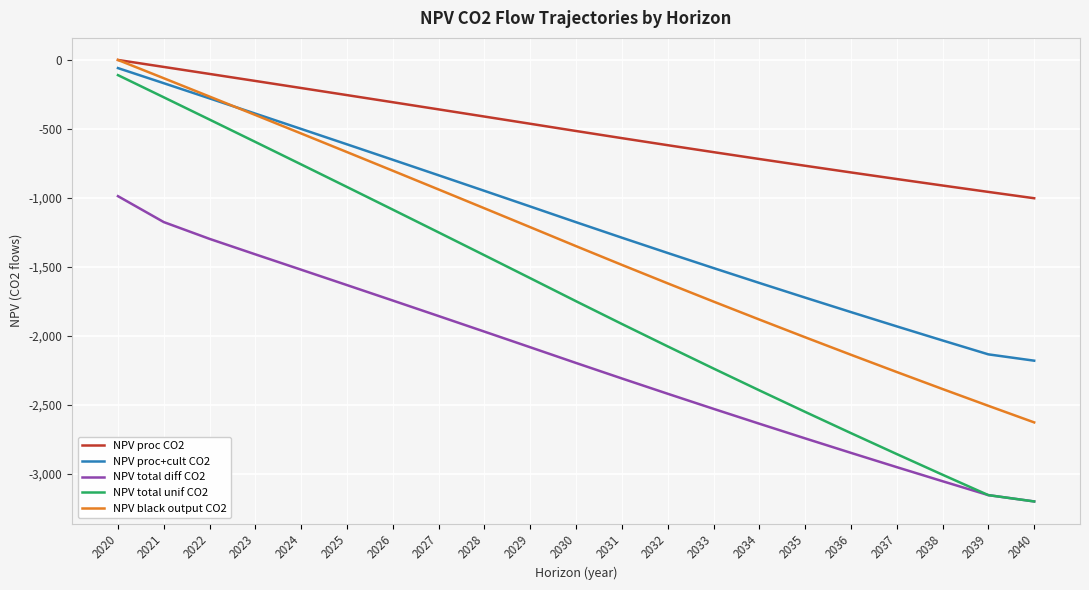

Reading left to right, extract all data points from this chart.

NPV proc CO2: 0.0	-50.5	-101.3	-152.2	-203.4	-254.8	-306.4	-358.2	-410.3	-462.5	-515.0	-566.8	-617.8	-668.2	-717.9	-766.9	-815.3	-863.0	-910.1	-956.6	-1002.4
NPV proc+cult CO2: -58.9	-168.5	-278.6	-389.1	-500.2	-611.6	-723.6	-836.0	-948.9	-1062.3	-1176.1	-1288.4	-1399.2	-1508.6	-1616.4	-1722.8	-1827.7	-1931.3	-2033.4	-2134.2	-2180.0
NPV total diff CO2: -987.3	-1175.2	-1297.0	-1409.3	-1520.6	-1632.1	-1744.1	-1856.5	-1969.4	-2082.7	-2196.6	-2308.9	-2419.7	-2529.0	-2636.8	-2743.2	-2848.2	-2951.7	-3053.9	-3154.6	-3200.4
NPV total unif CO2: -109.9	-270.7	-432.2	-594.4	-757.3	-920.9	-1085.1	-1250.1	-1415.7	-1582.0	-1749.1	-1913.8	-2076.4	-2236.8	-2395.0	-2551.1	-2705.0	-2856.9	-3006.8	-3154.6	-3200.4
NPV black output CO2: 0.0	-132.5	-265.5	-399.0	-533.2	-667.9	-803.1	-938.9	-1075.3	-1212.3	-1349.8	-1485.5	-1619.4	-1751.4	-1881.7	-2010.3	-2137.0	-2262.1	-2385.5	-2507.3	-2627.4